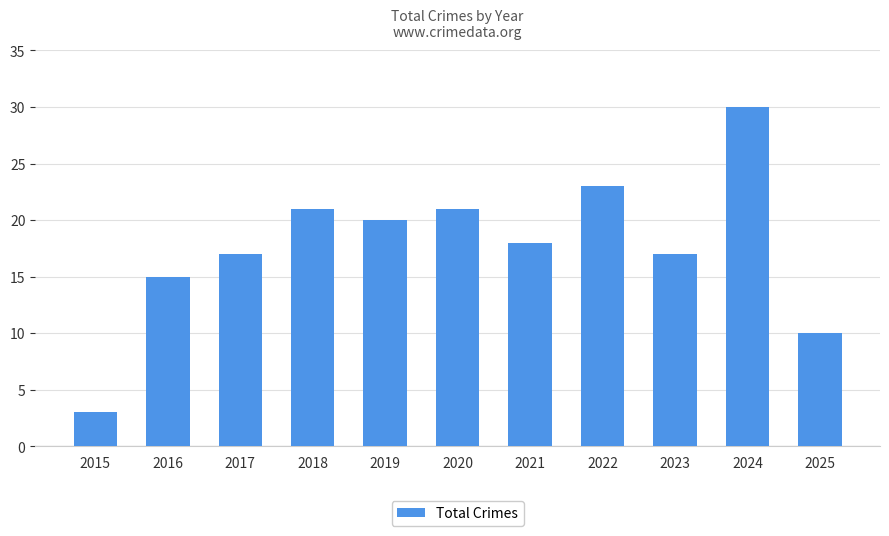

At which category does the chart reach its peak across all series?

2024